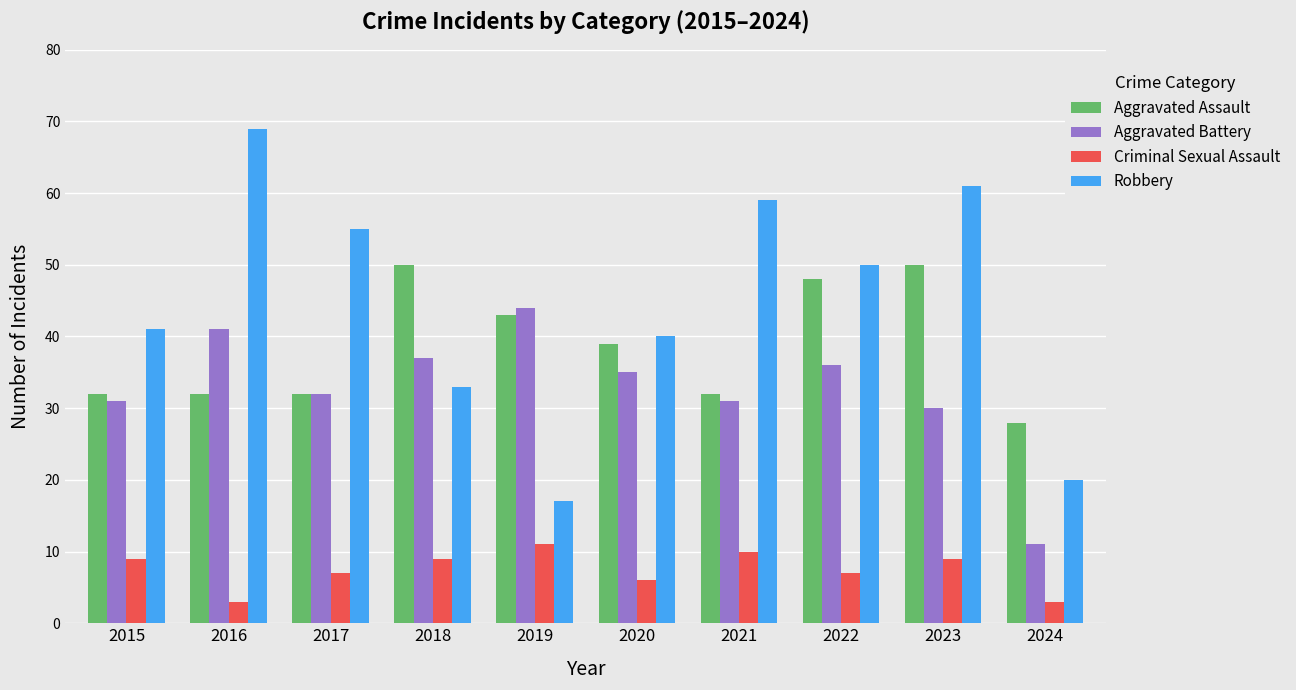

Reading left to right, extract all data points from this chart.

Aggravated Assault: 32	32	32	50	43	39	32	48	50	28
Aggravated Battery: 31	41	32	37	44	35	31	36	30	11
Criminal Sexual Assault: 9	3	7	9	11	6	10	7	9	3
Robbery: 41	69	55	33	17	40	59	50	61	20